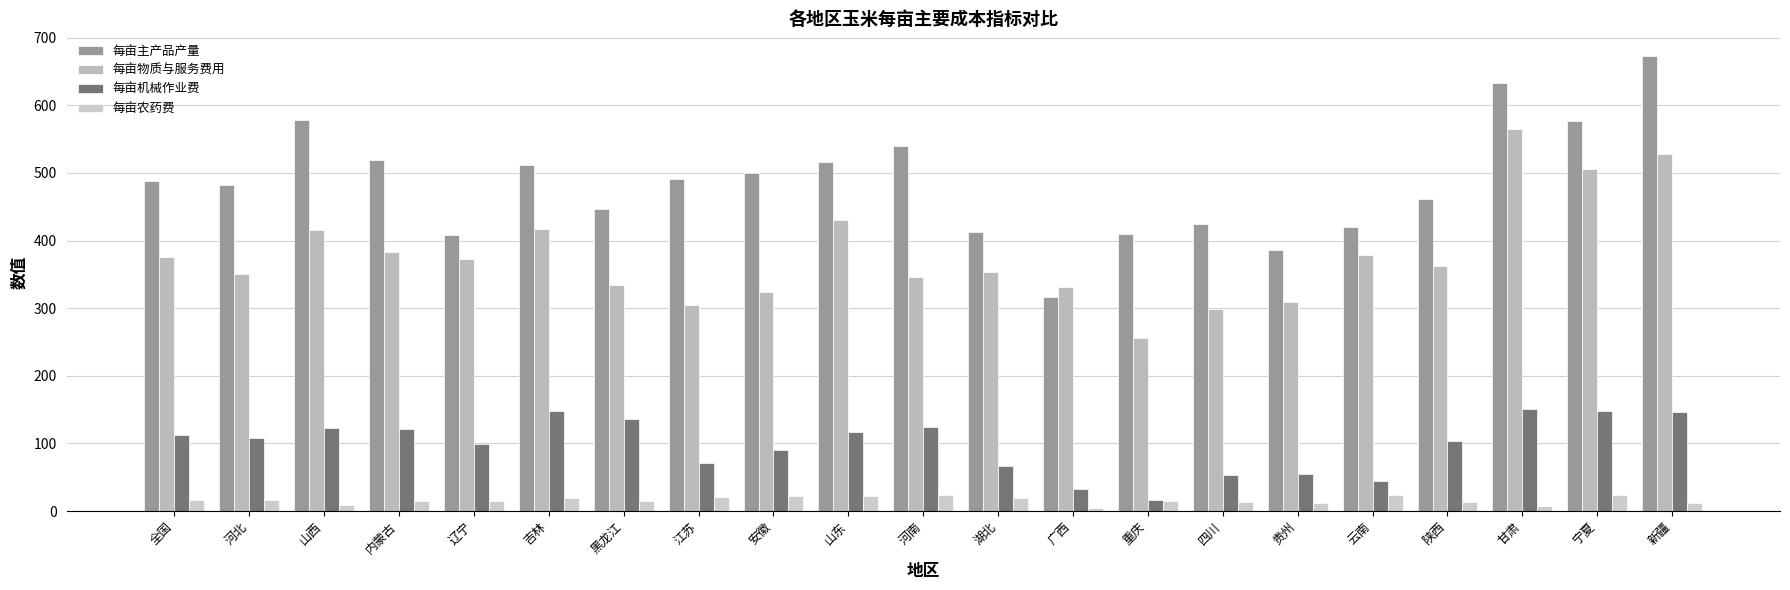

The value of 每亩农药费 at 黑龙江 is 14.4. True or false?

True